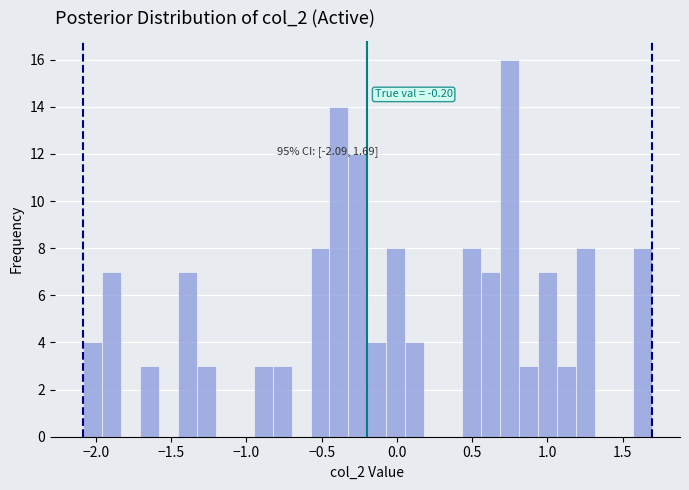

Around what value on the x-axis is the tallest bar? Give the approximate position of its centre, as read against the axis.

0.75